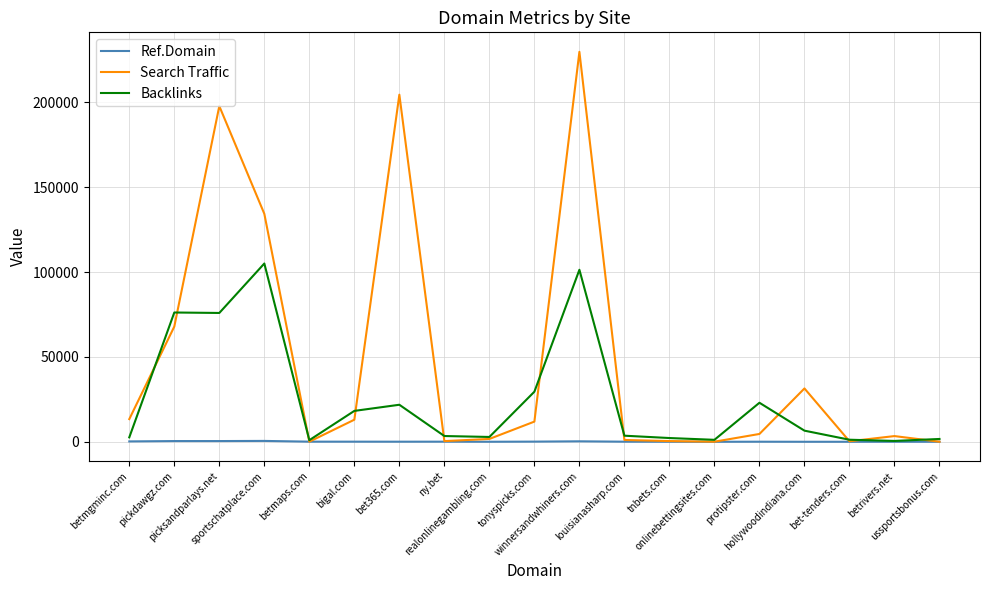

What is the maximum value shown in the chart?

229682